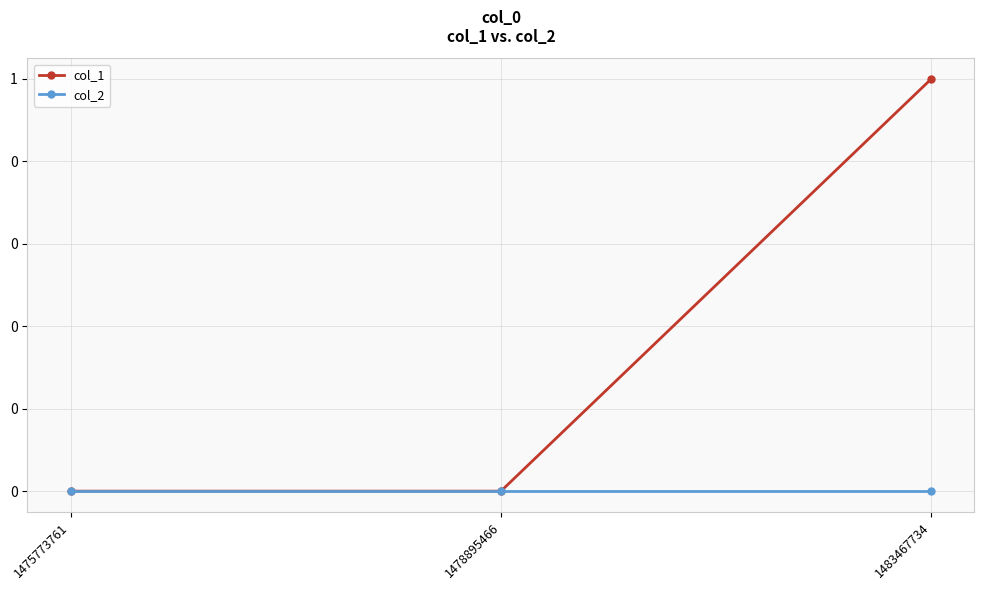

Which label corresponds to the largest value in the chart?

1483467734